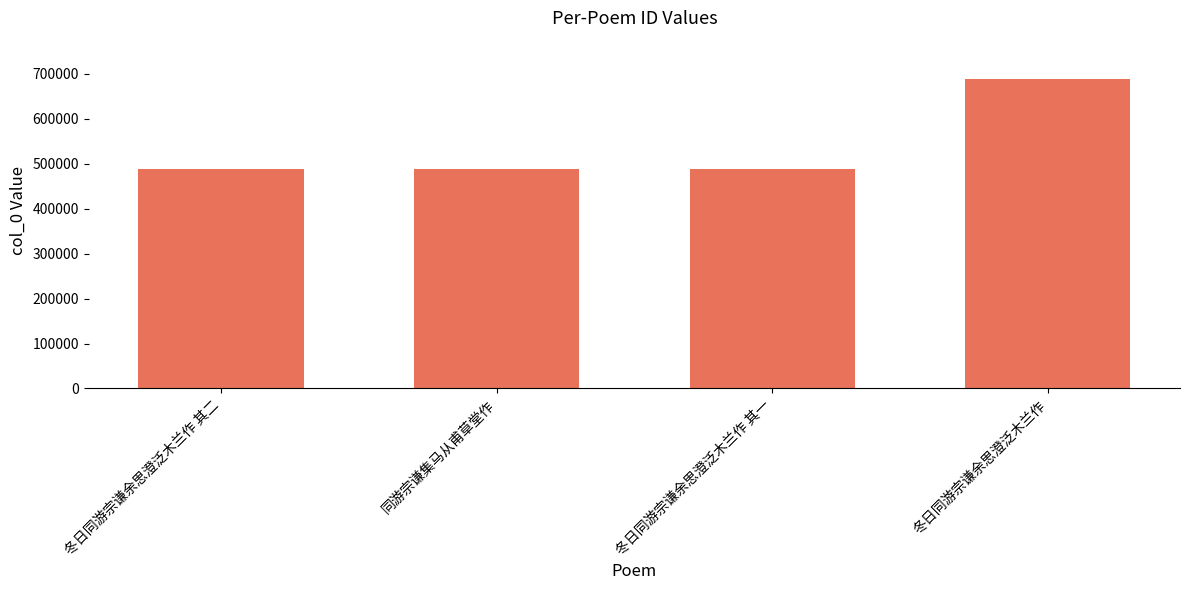

The value at 冬日同游宗谦余思澄泛木兰作 其二 is 705784. True or false?

False